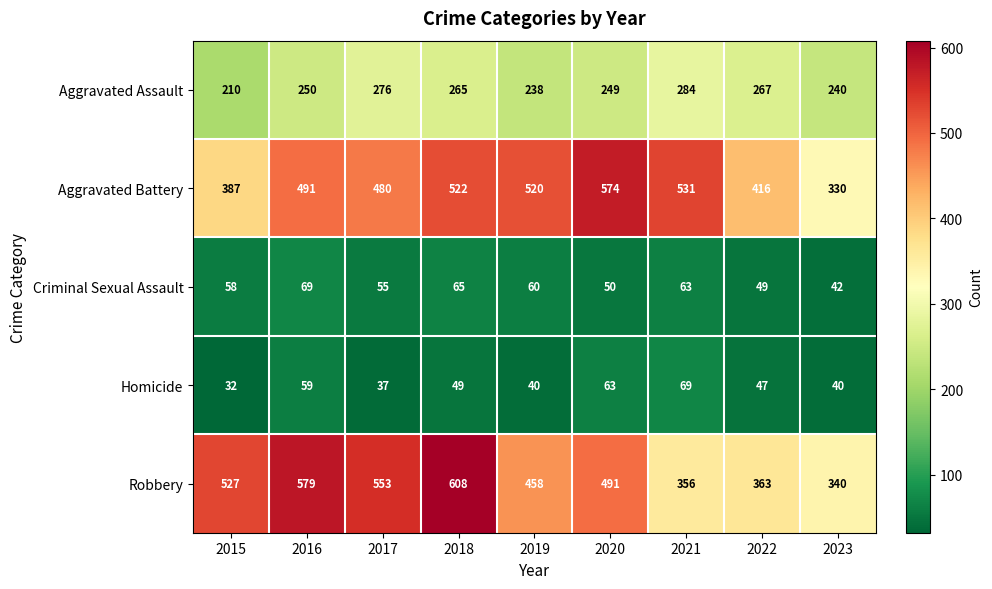

What is the smallest value displayed?

32